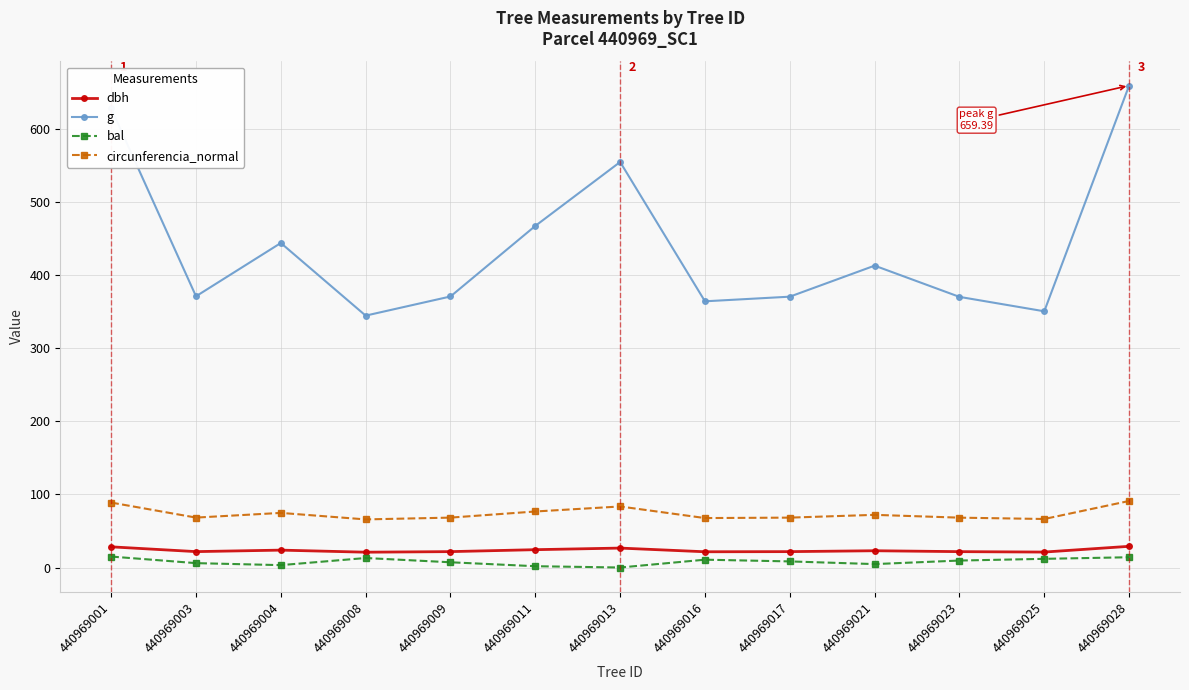

Between 440969016 and 440969028, which series saw the biggest shift?

g